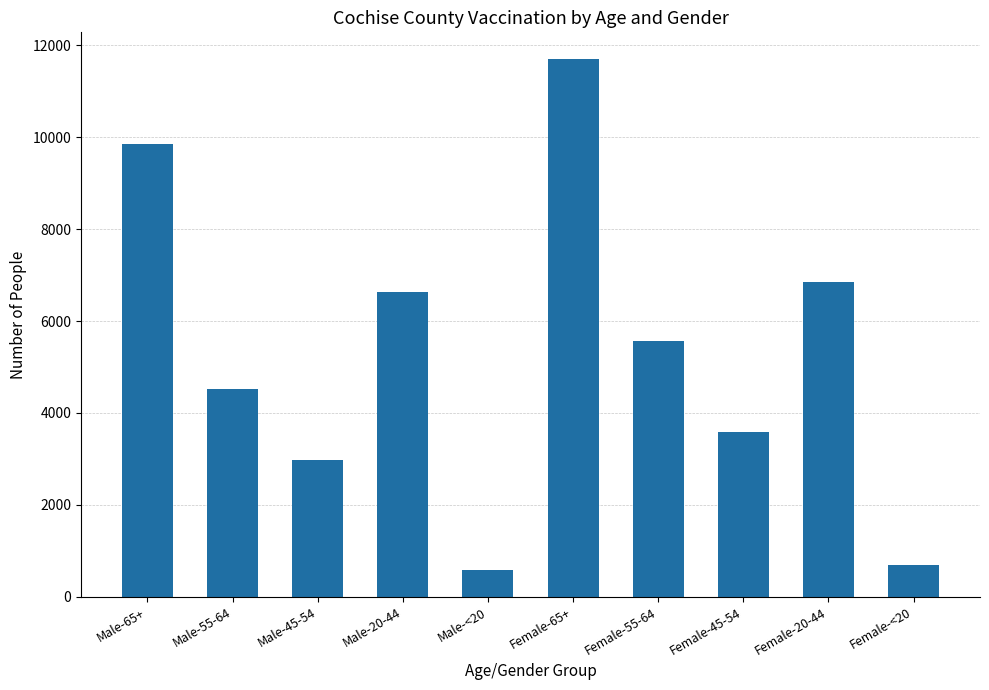

Reading left to right, transcribe all the data shown in this chart.

Male-65+=9860	Male-55-64=4515	Male-45-54=2974	Male-20-44=6622	Male-<20=576	Female-65+=11697	Female-55-64=5564	Female-45-54=3592	Female-20-44=6852	Female-<20=681